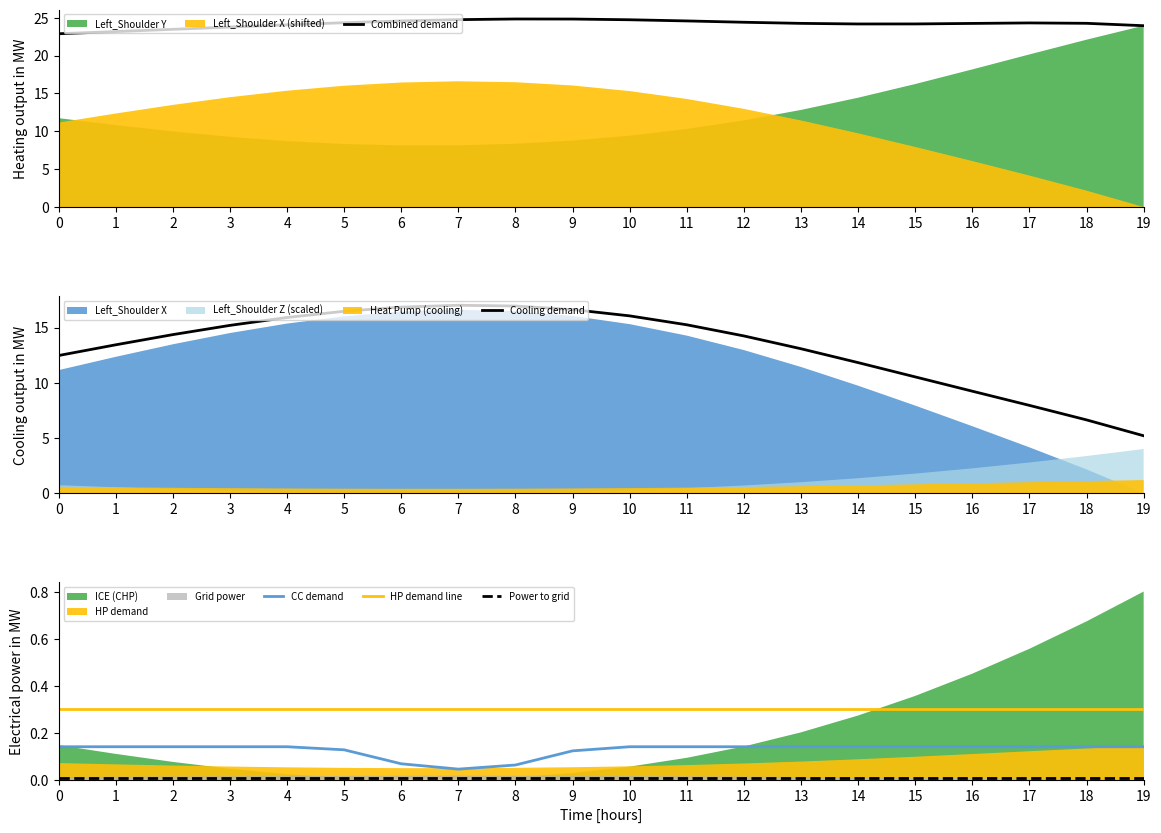

What is the difference between the maximum and minimum values in the Combined demand series?

1.9